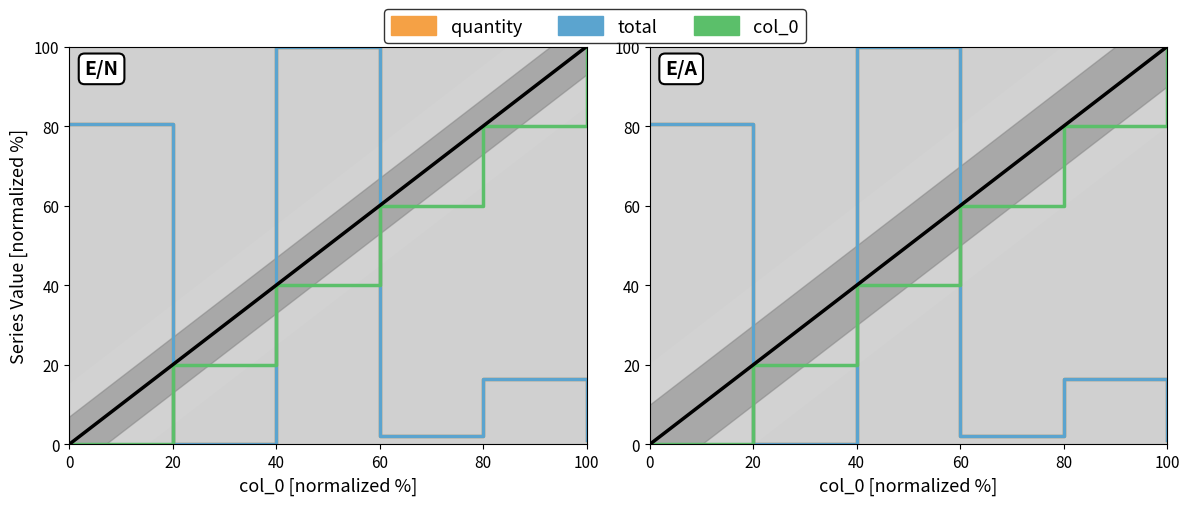

The total series shows 80.5 at 0. True or false?

True